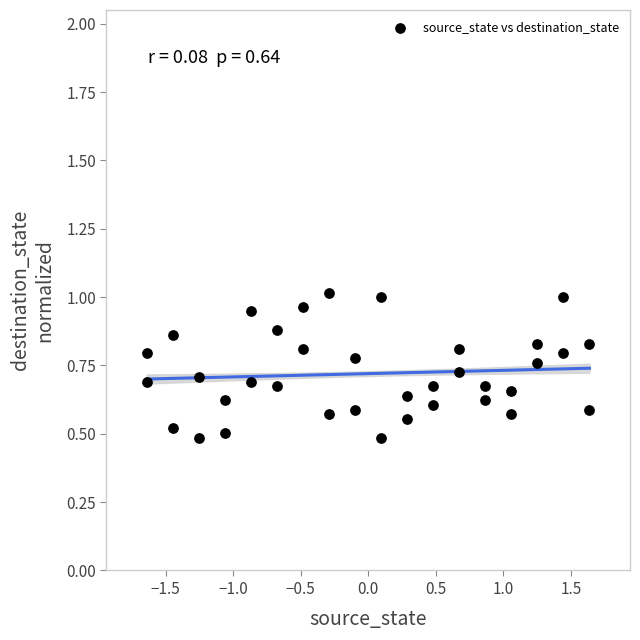

What is the range of Y values (max minus min)?

0.5